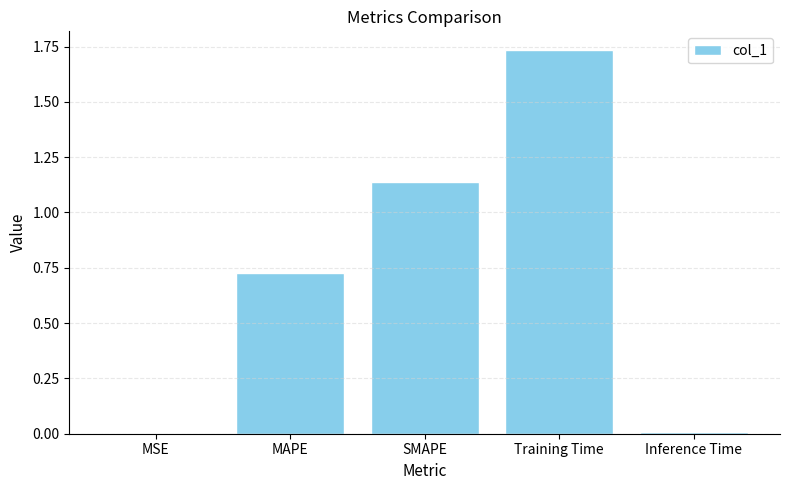

Which has a higher value, SMAPE or MAPE?

SMAPE